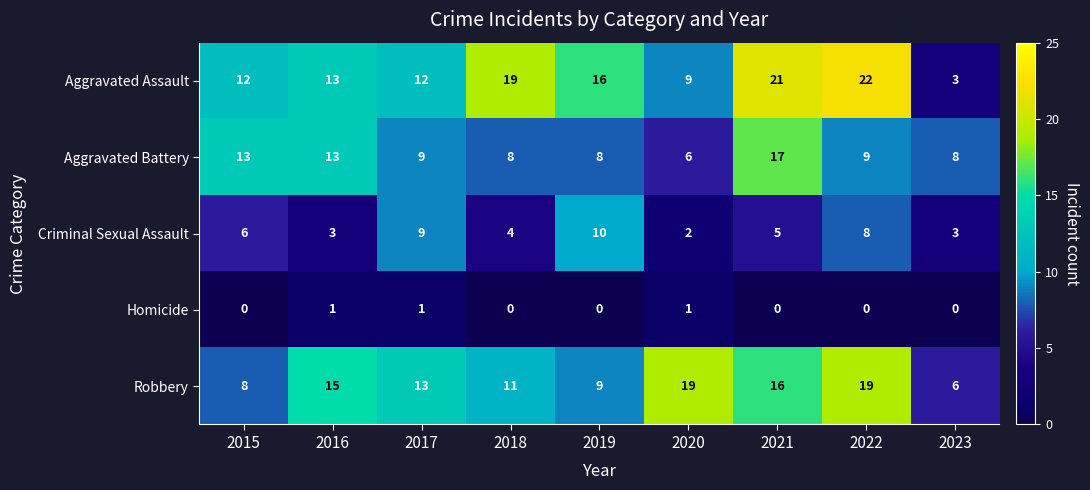

Rank the series by their maximum value, from lowest to highest.

Homicide, Criminal Sexual Assault, Aggravated Battery, Robbery, Aggravated Assault